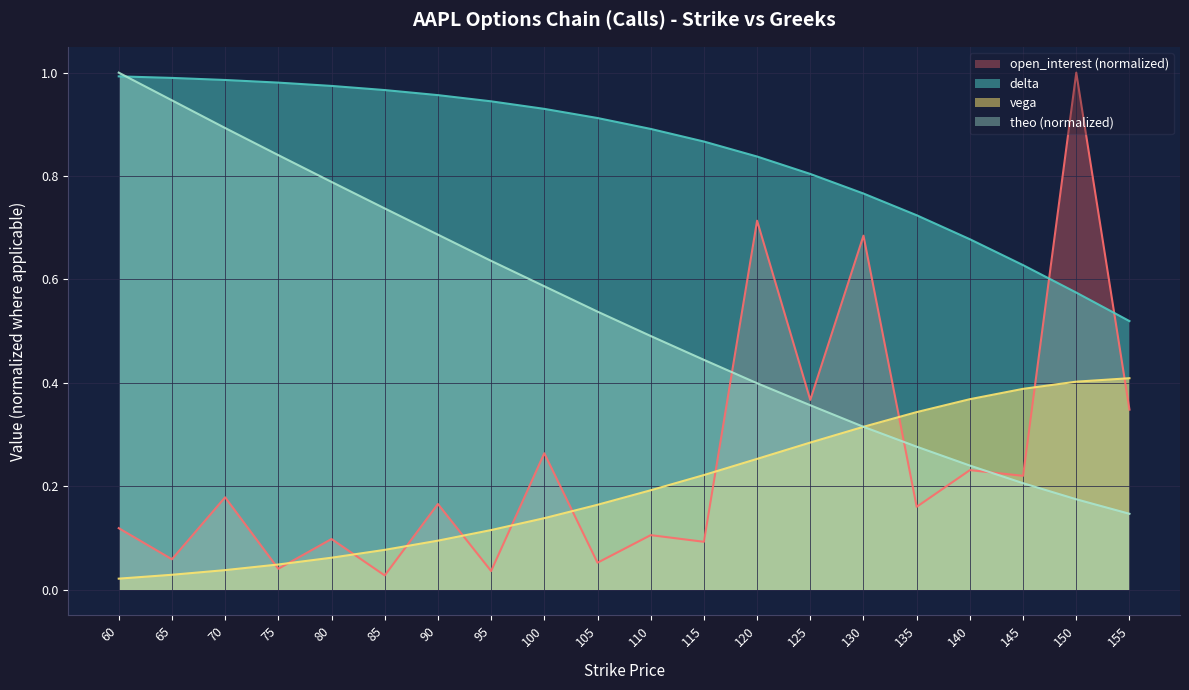

How many lines are shown in the chart?

4